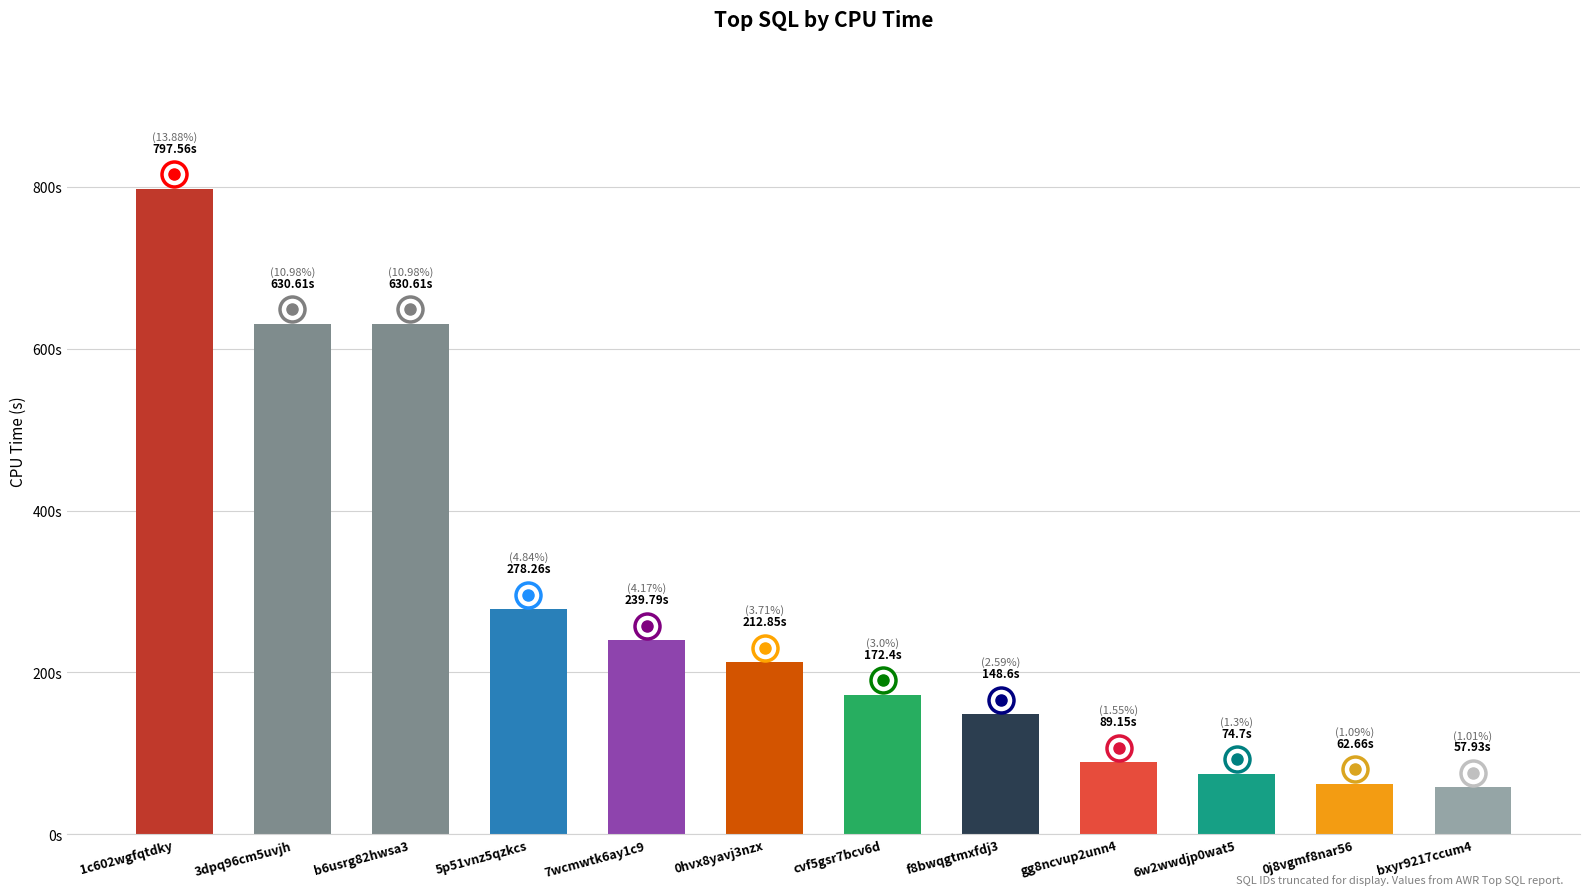

At which label is the value closest to 427?

5p51vnz5qzkcs